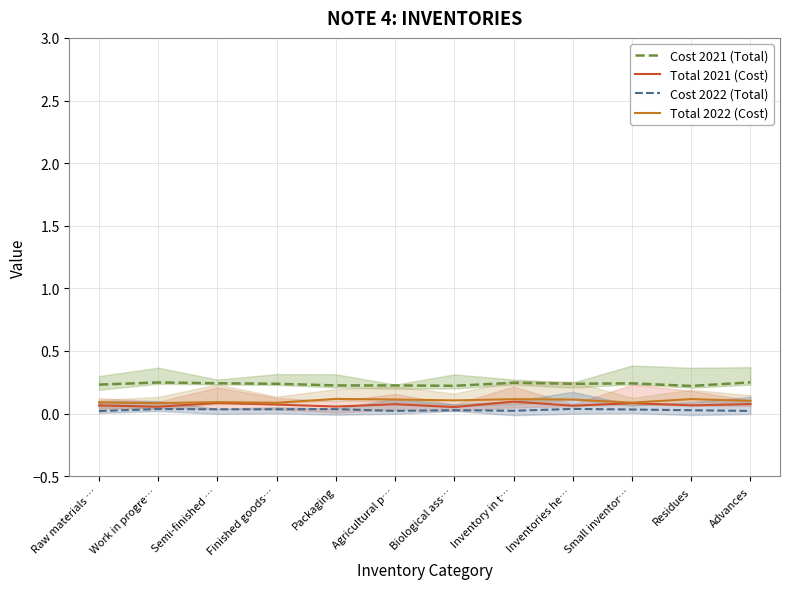

Count the number of categories in the chart.

12